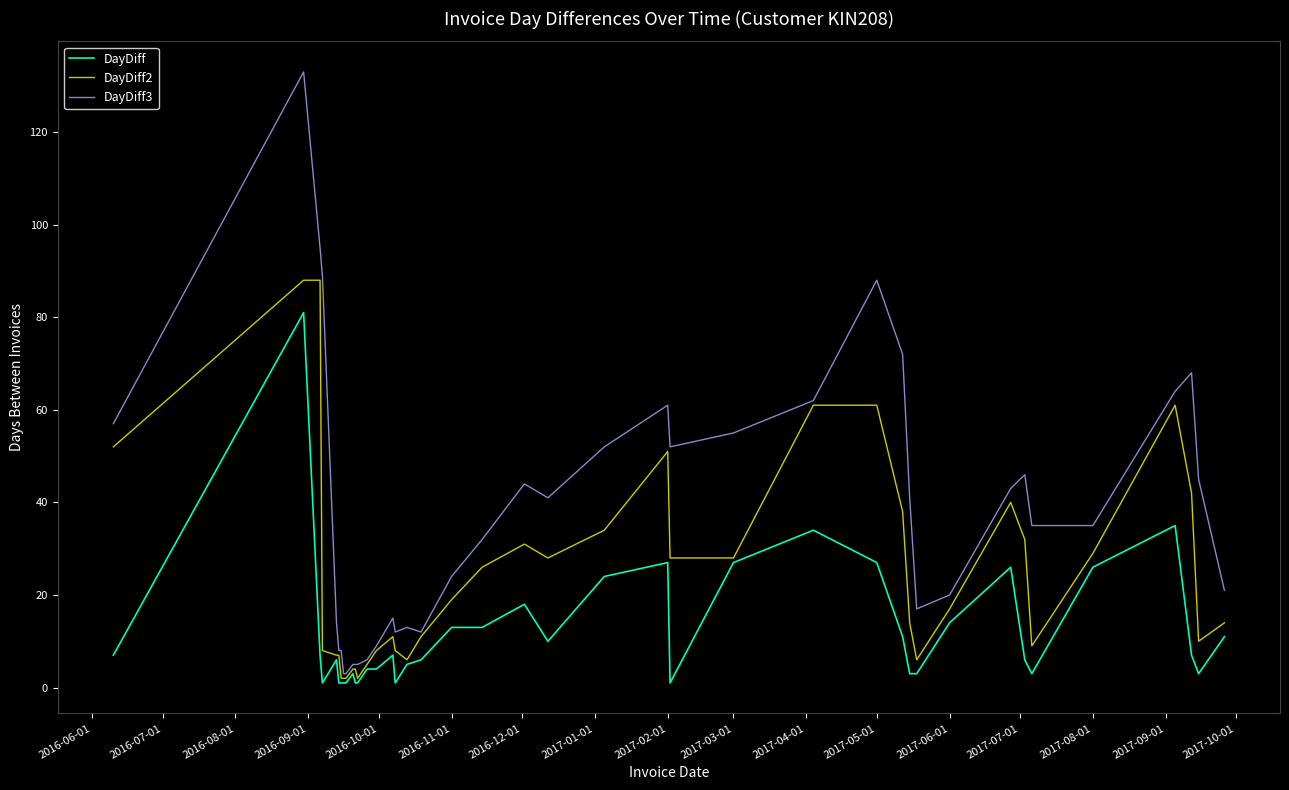

What is the minimum value for DayDiff3?

3